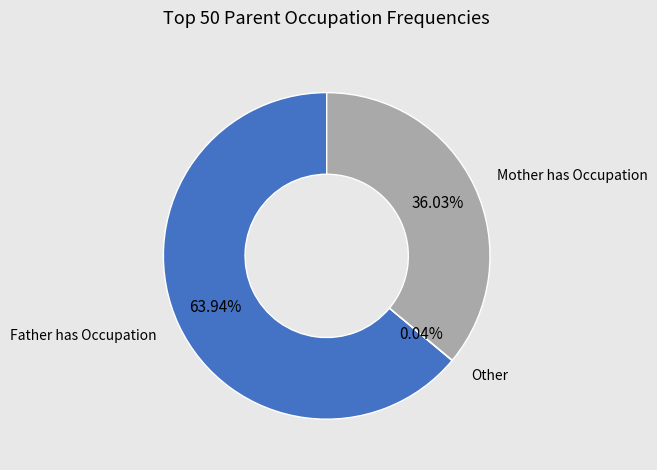

Does any single category account for the majority?

Yes